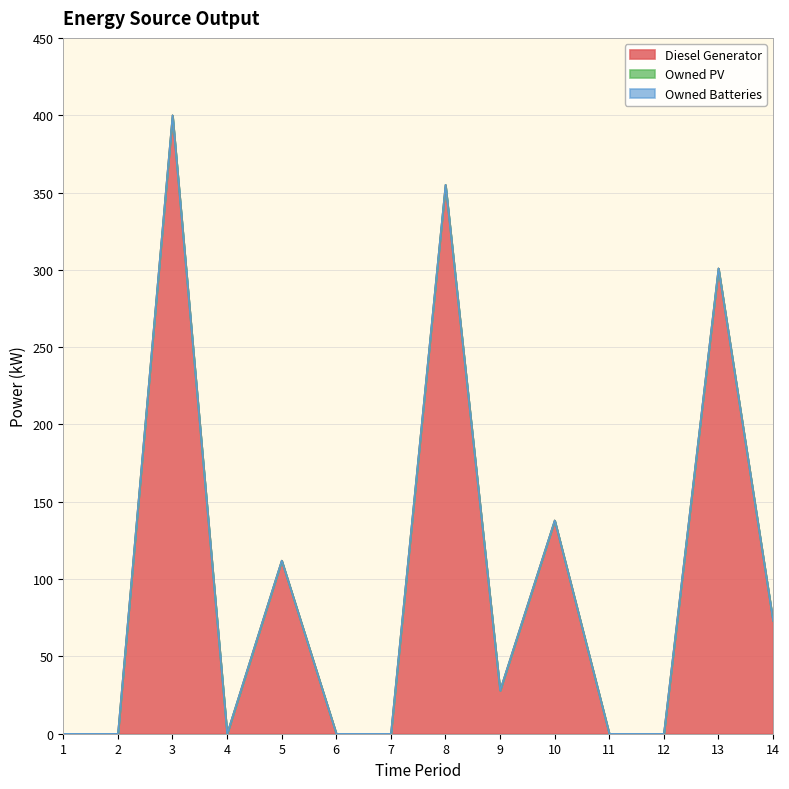

Which series has the largest range (max minus min)?

Diesel Generator